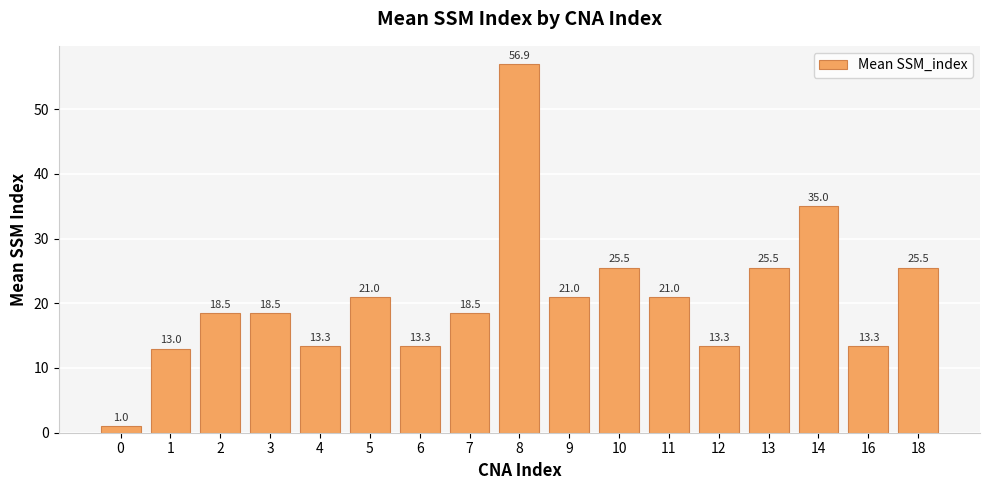

What value does the data have at 10?

25.5